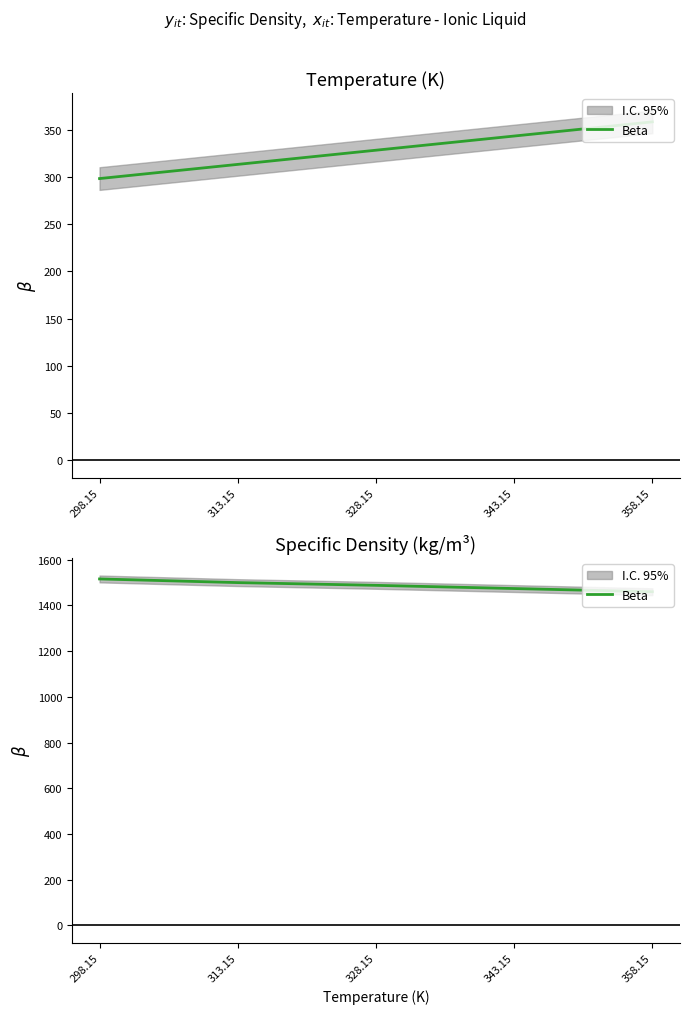

Count the values in the range 1474 to 1500.

3